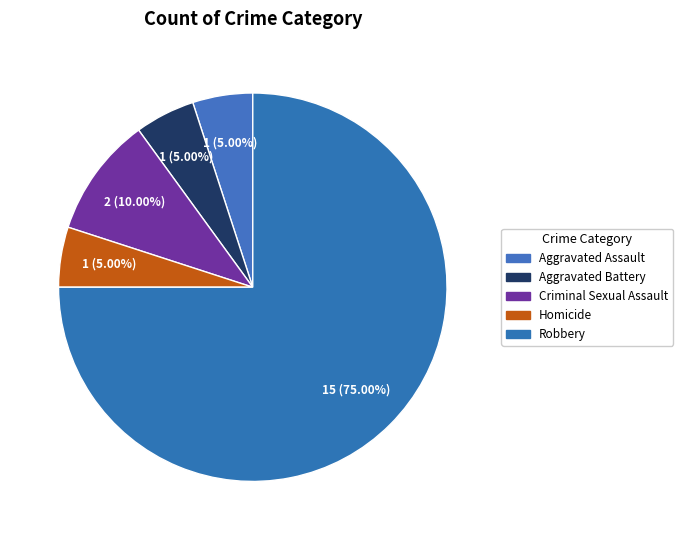

To the nearest percent, what is the difference between the largest and smallest slice percentages?

70%